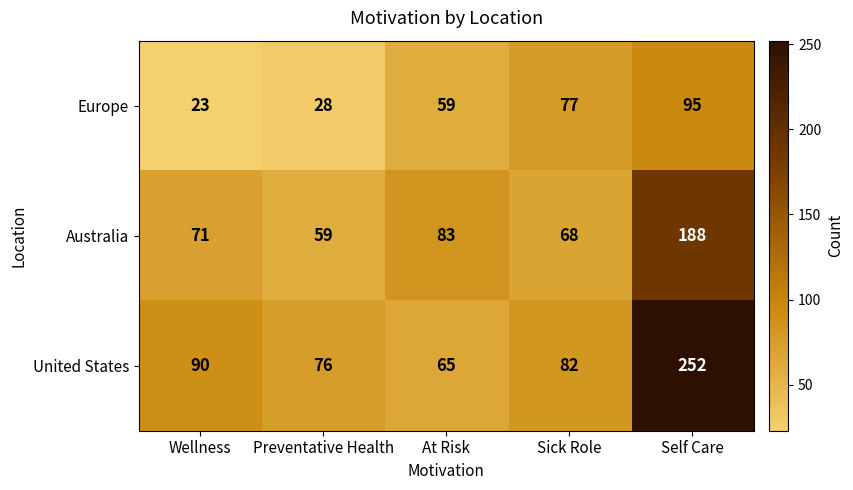

List the series in order of their peak value, lowest first.

Europe, Australia, United States